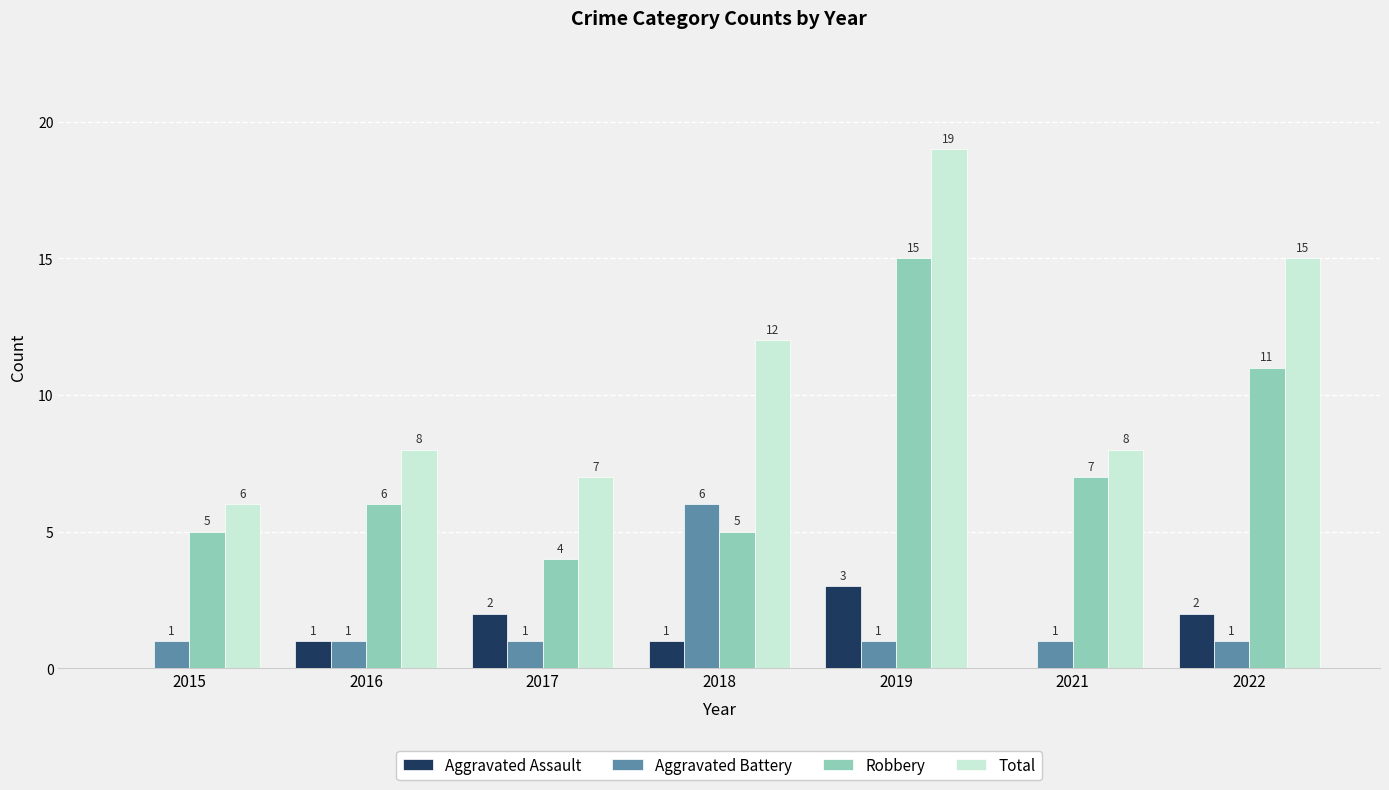

What is the difference between the Aggravated Assault values at 2019 and 2017?

1